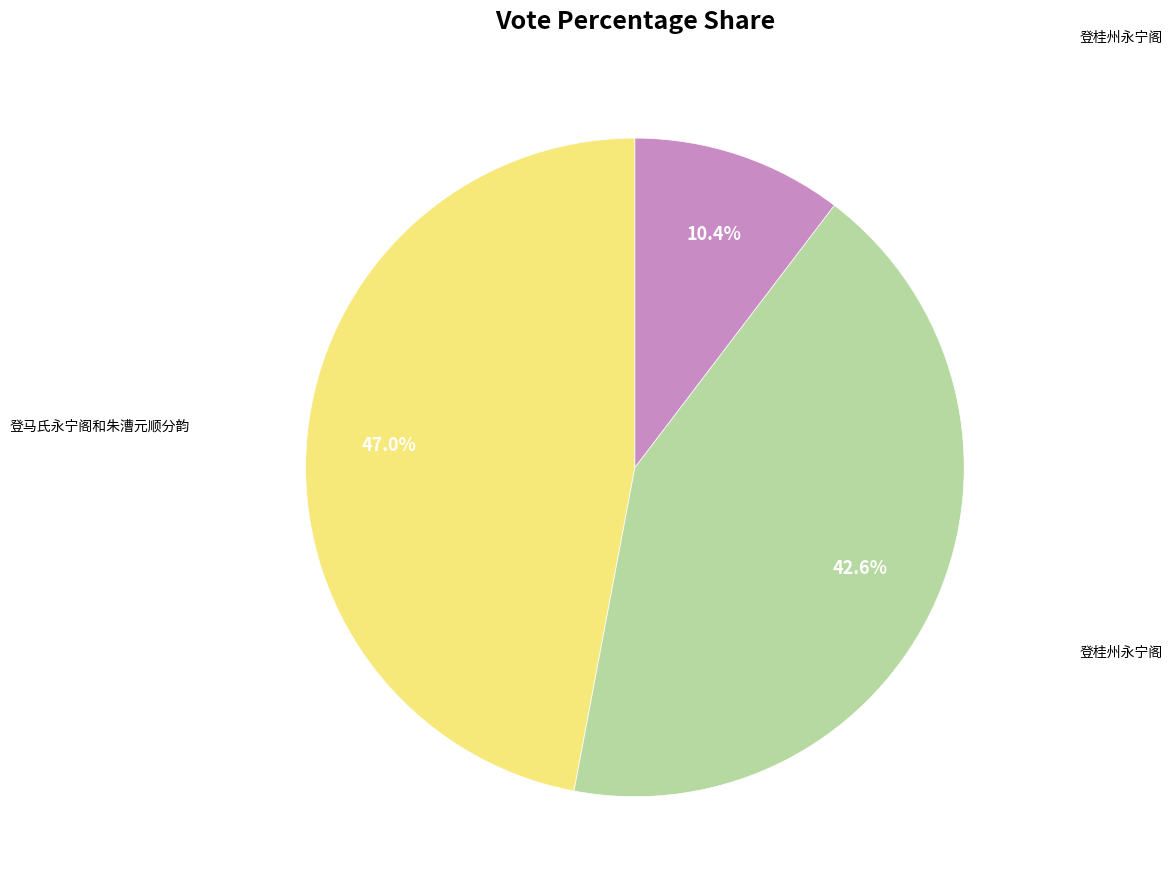

To the nearest percent, what is the average slice percentage?

33%